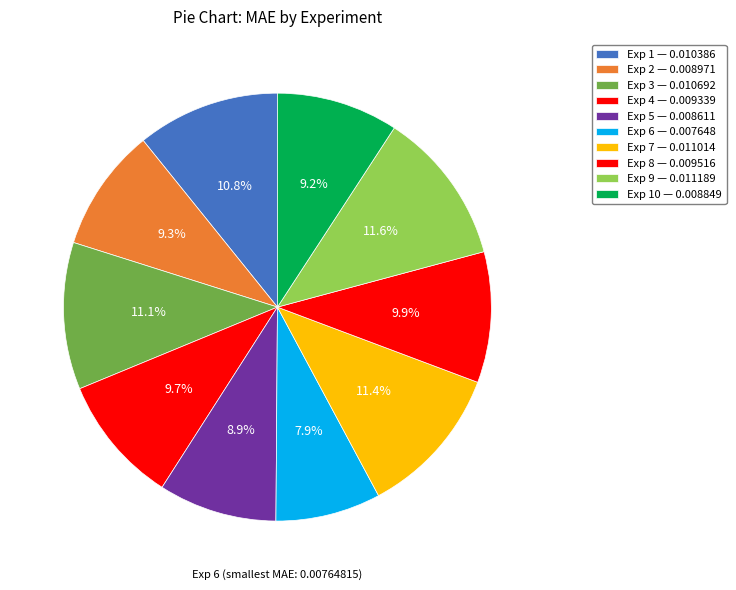

Which category has the smallest portion of the pie?

6